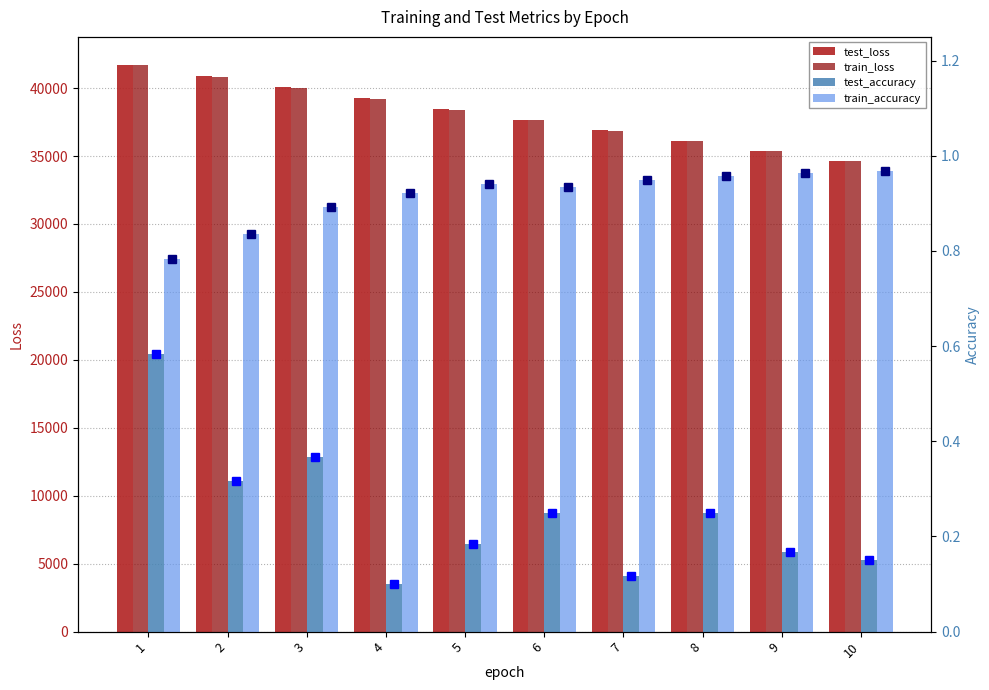

What is the sum of the test_accuracy values at 3 and 5?

0.6